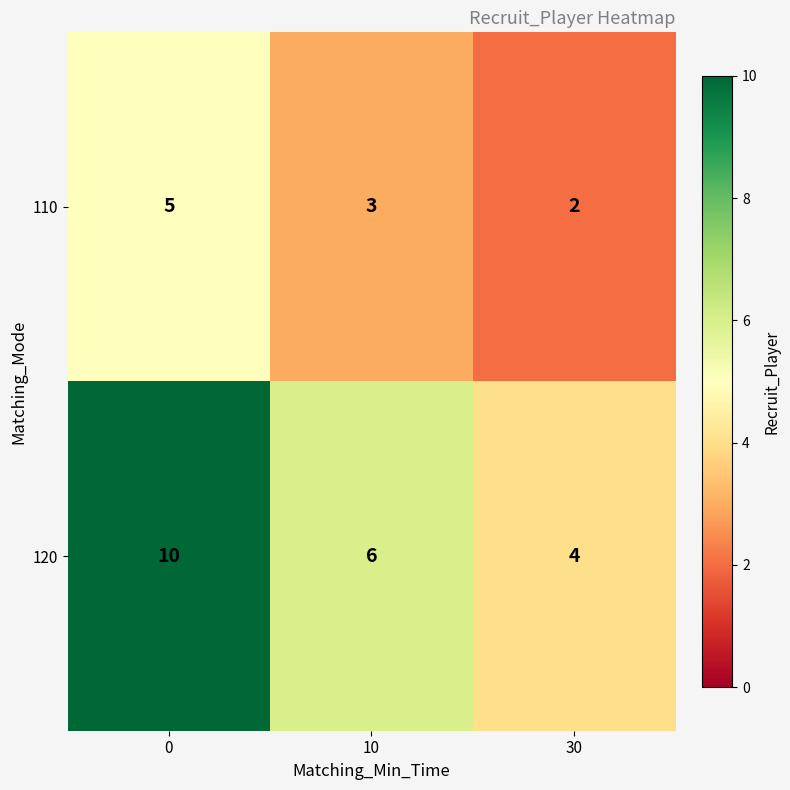

Reading left to right, transcribe all the data shown in this chart.

110: 0=5	10=3	30=2
120: 0=10	10=6	30=4